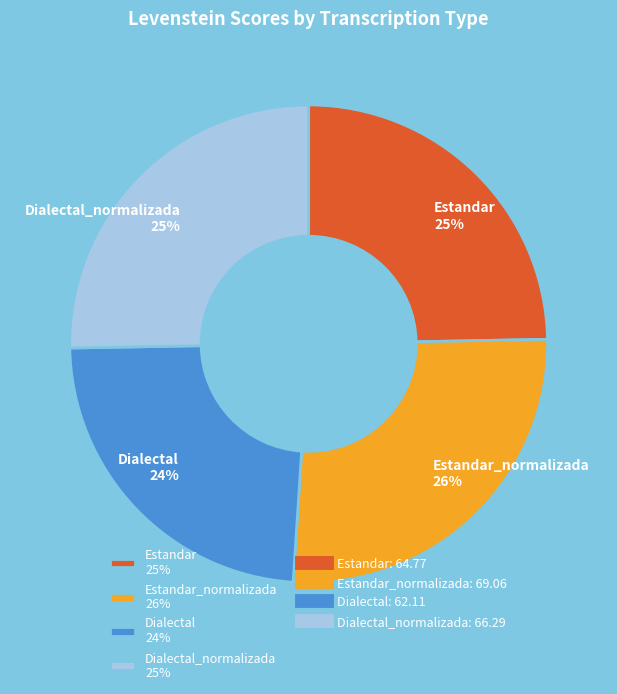

How many slices are in this pie chart?

4